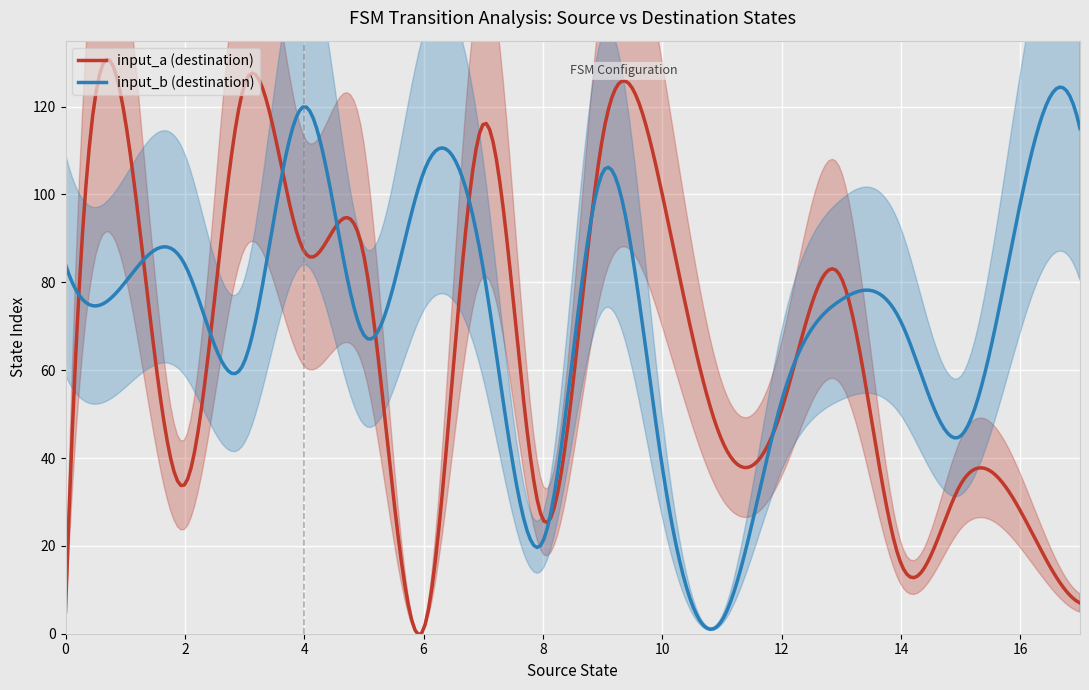

What is the value of the source_state point at the 13th from the left?

6